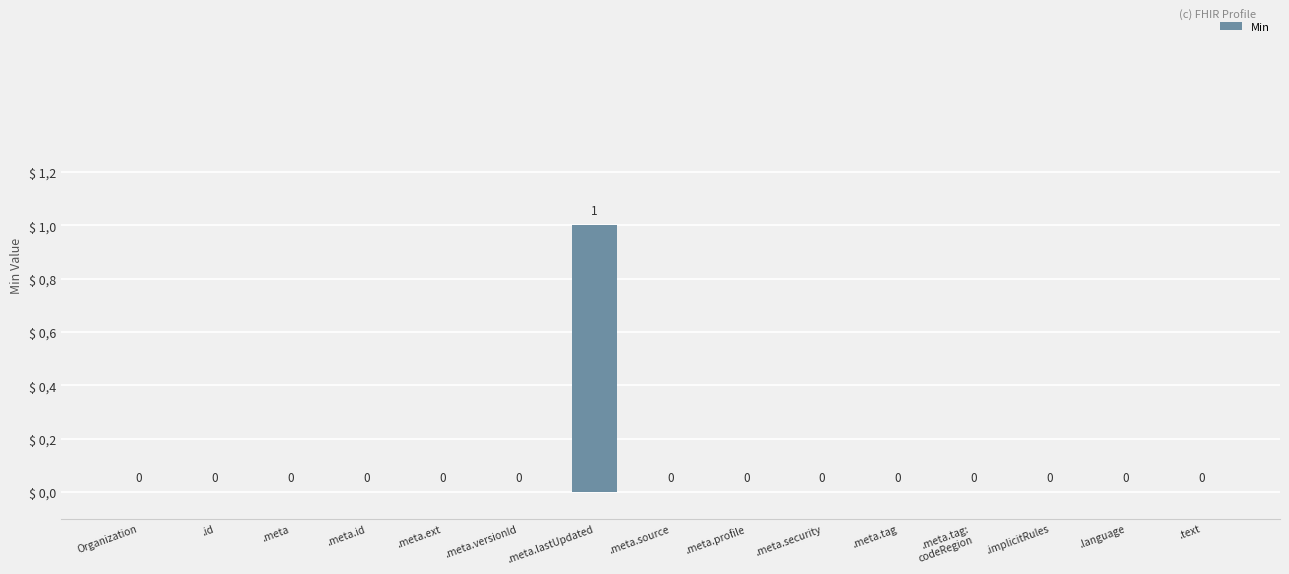

Which label corresponds to the largest value in the chart?

.meta.lastUpdated